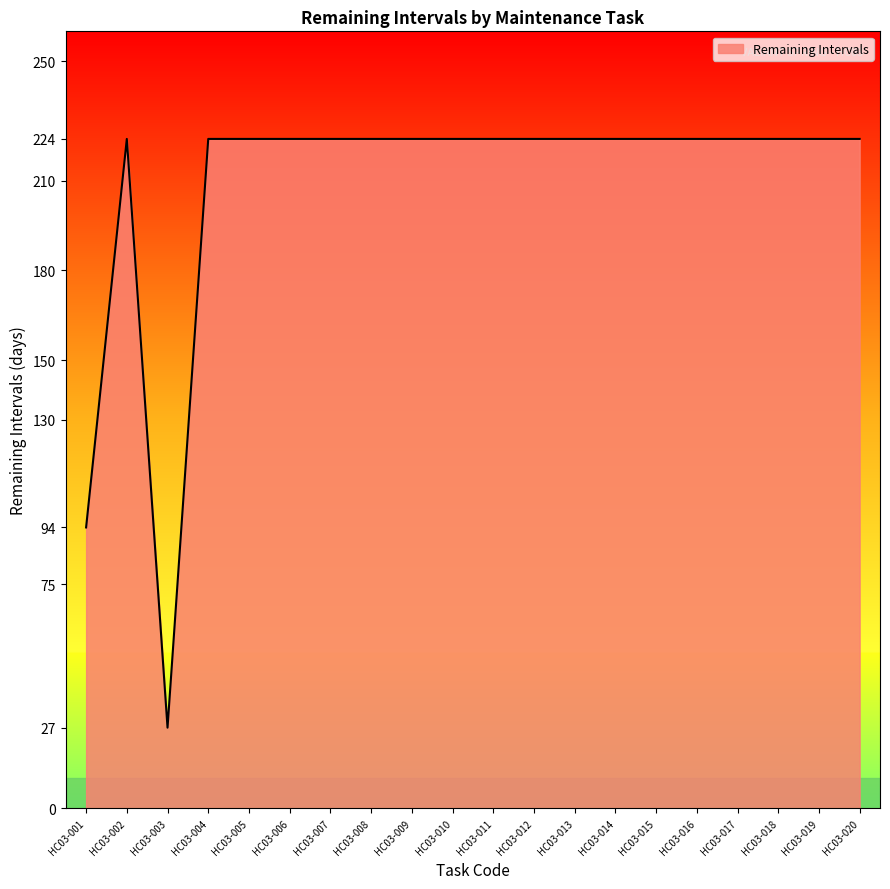

True or false: the data shows 299 at HC03-009.

False